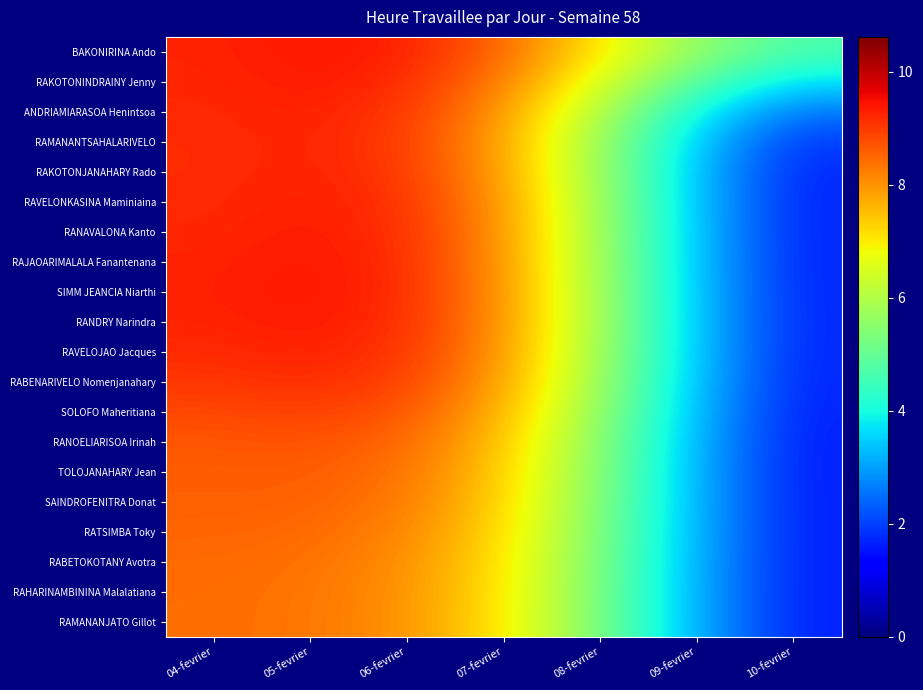

Between 10-fevrier and 04-fevrier, which is larger?

04-fevrier